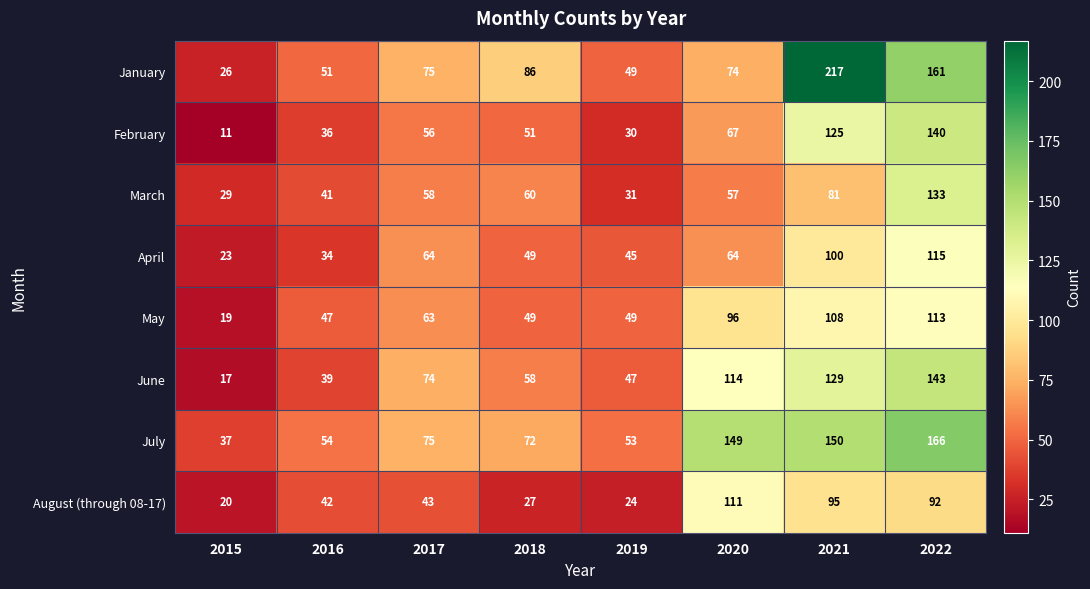

Which series has the largest range (max minus min)?

January